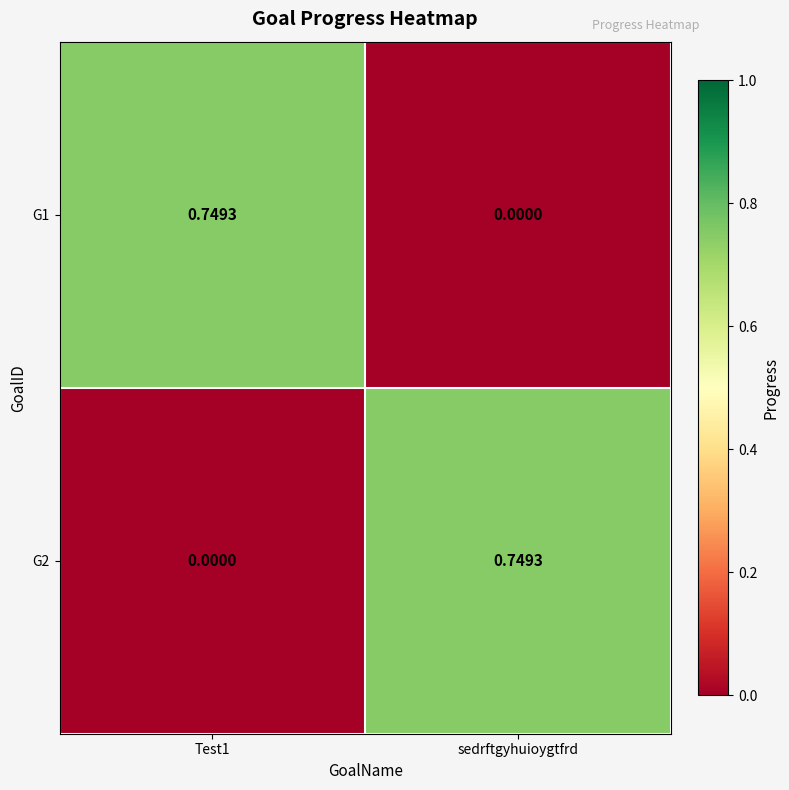

Which category has the lowest value in the G1 series?

sedrftgyhuioygtfrd